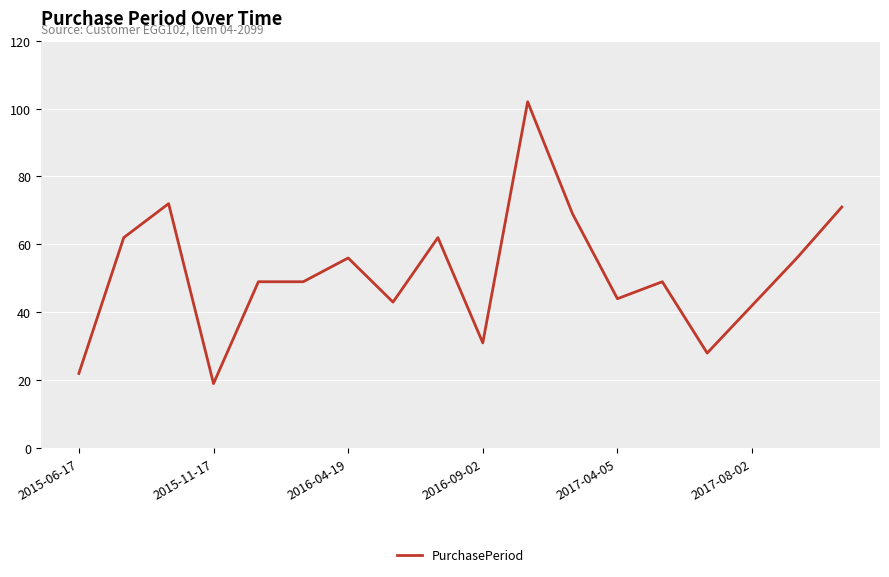

What is the maximum value shown in the chart?

102